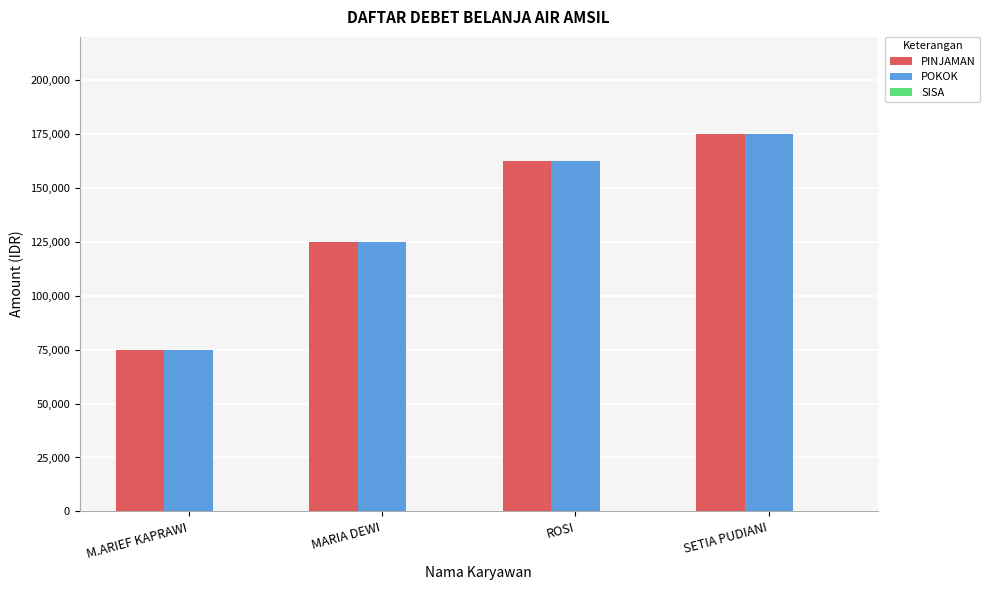

What is the difference between the second highest and second lowest values in the PINJAMAN series?

37500